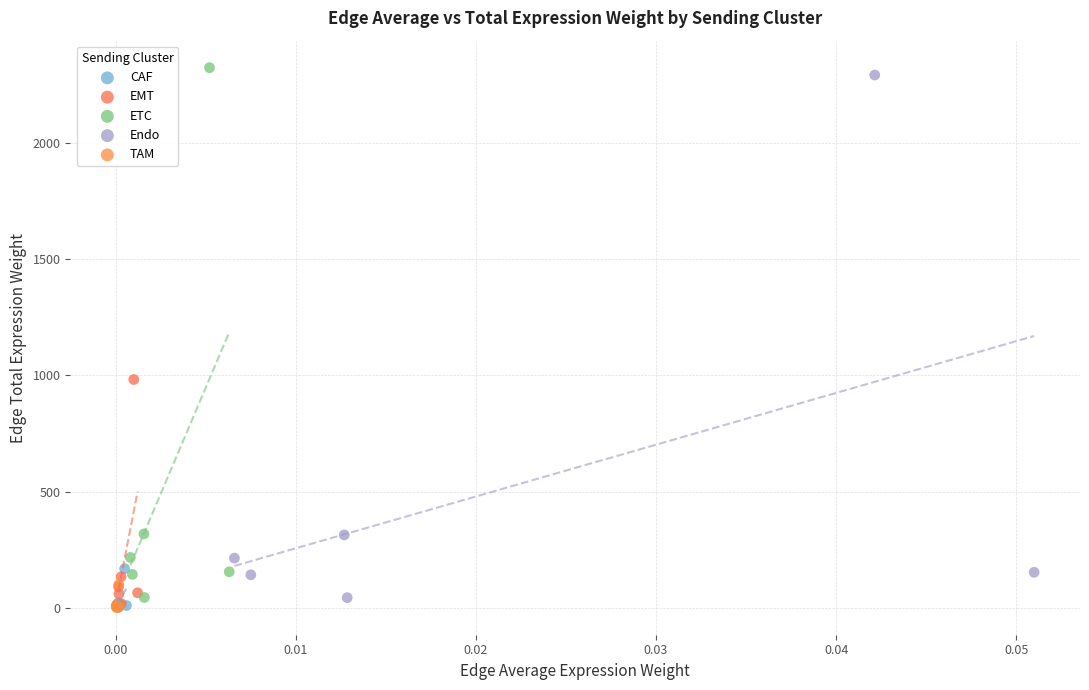

Which series has the largest Y range (max minus min)?

ETC